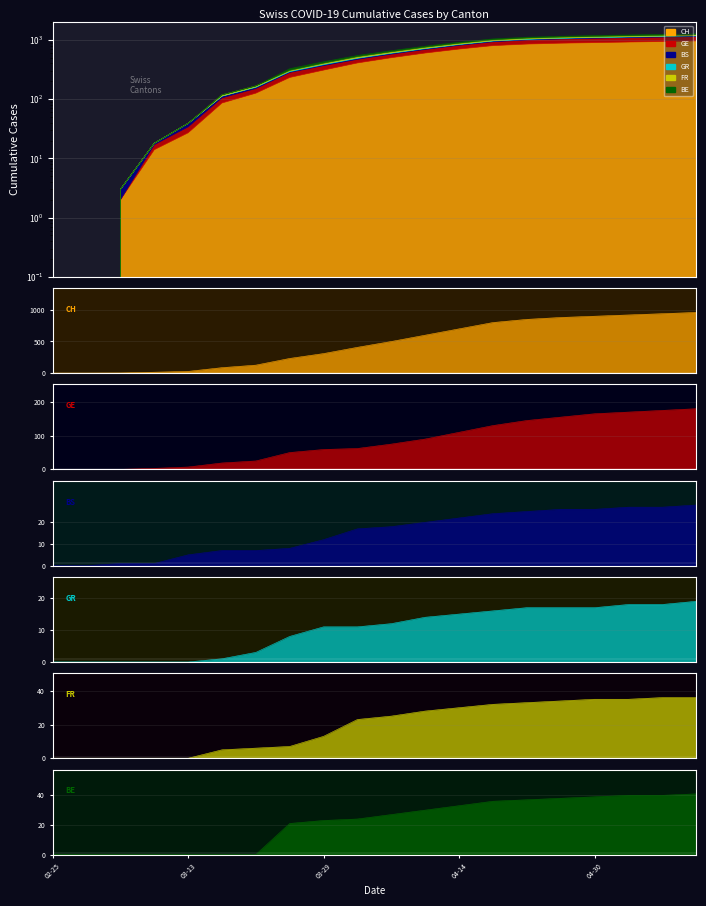

What position from the right is 2020-04-10?

9